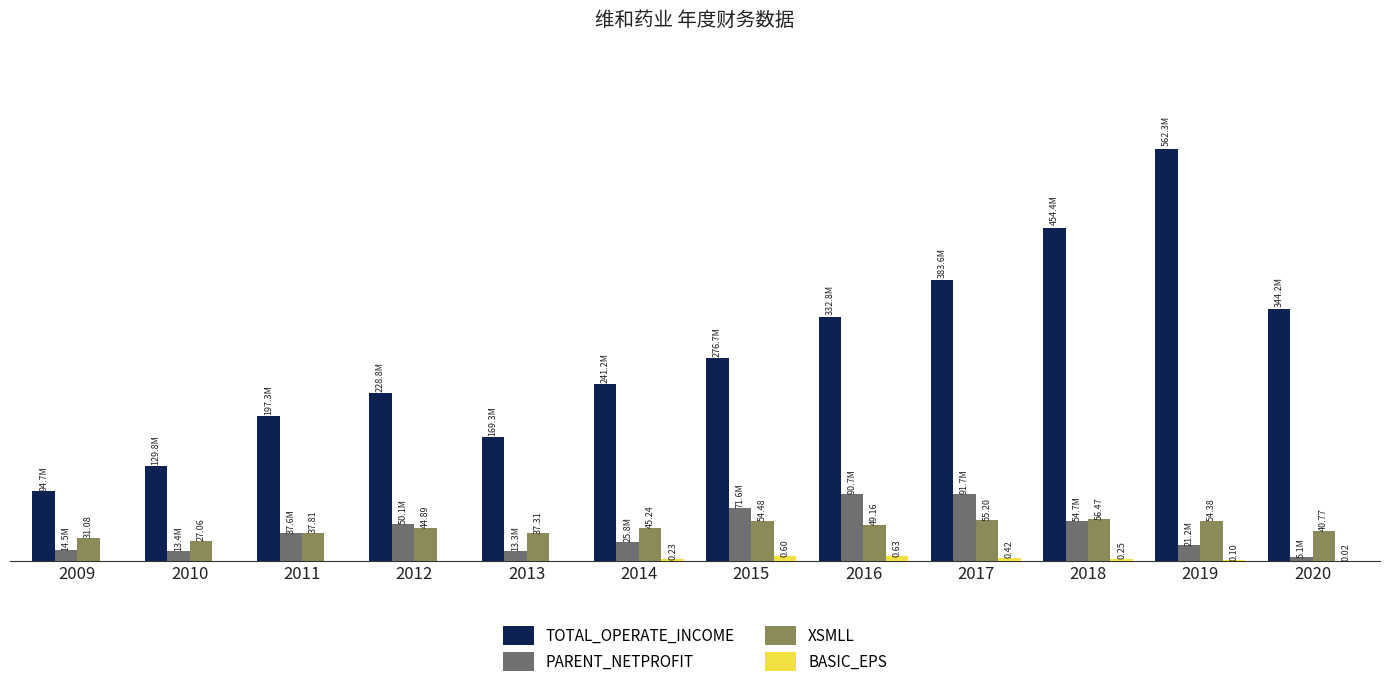

Are the bars horizontal?

No